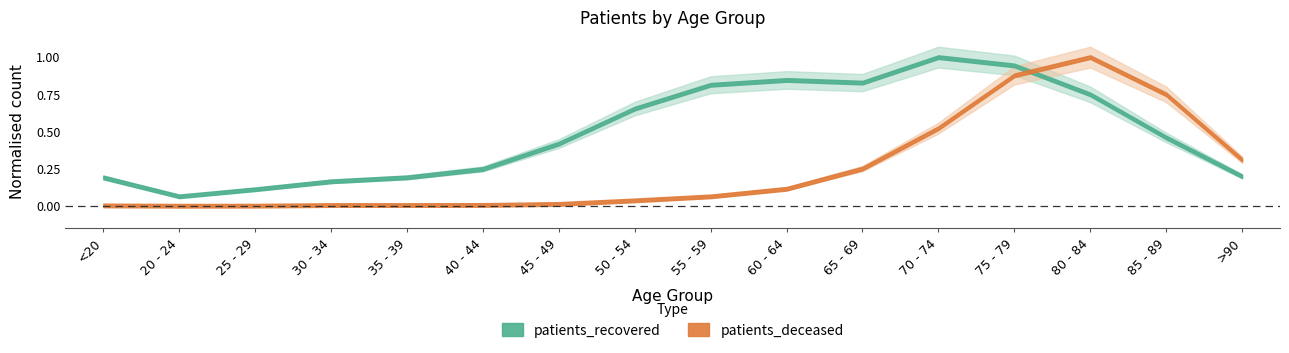

True or false: patients_recovered and patients_in_hospital intersect in this chart.

False